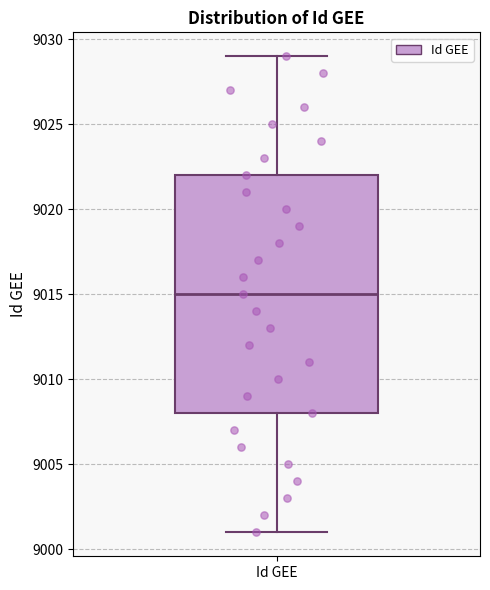

Transcribe this box plot: give where the median line is, the range the box spans, and where the two whiskers end, as read against the y-axis. The values are not printed on the chart, so give them approximately, as read against the axis.

median 9015, box 9008 to 9022, whiskers 9001 to 9029